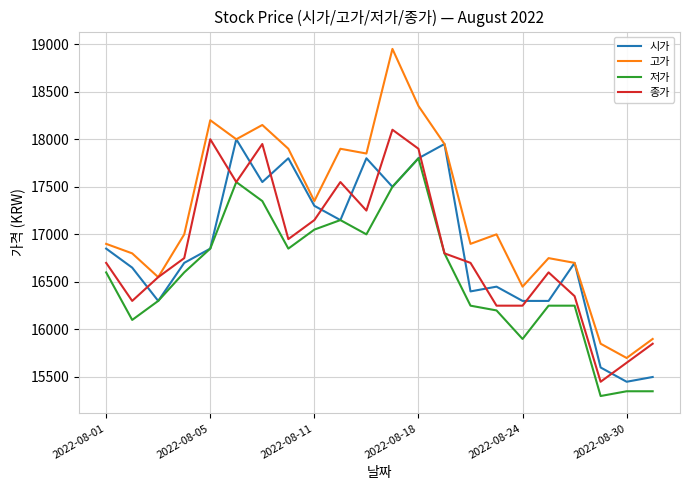

Which series has the largest range (max minus min)?

고가